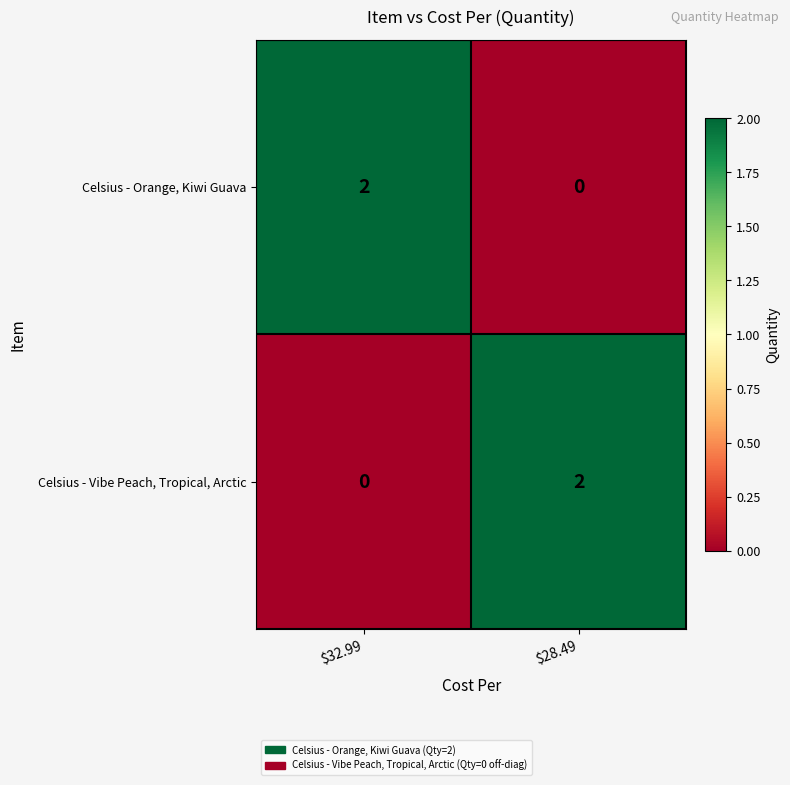

Which category has the lowest value in the Celsius - Orange, Kiwi Guava series?

$28.49